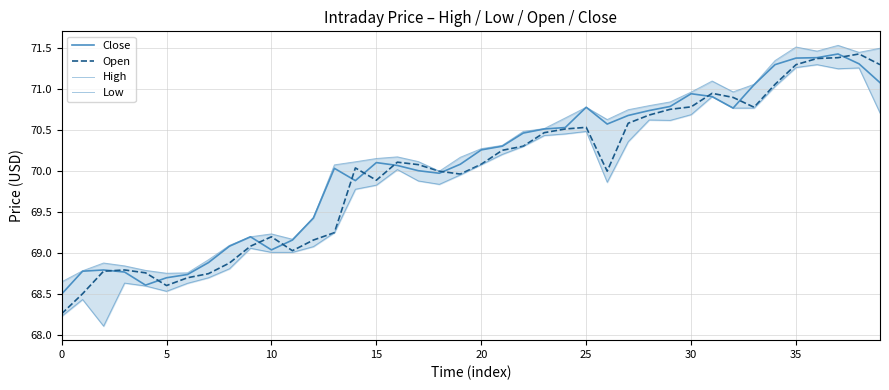

True or false: Low and Open intersect in this chart.

False